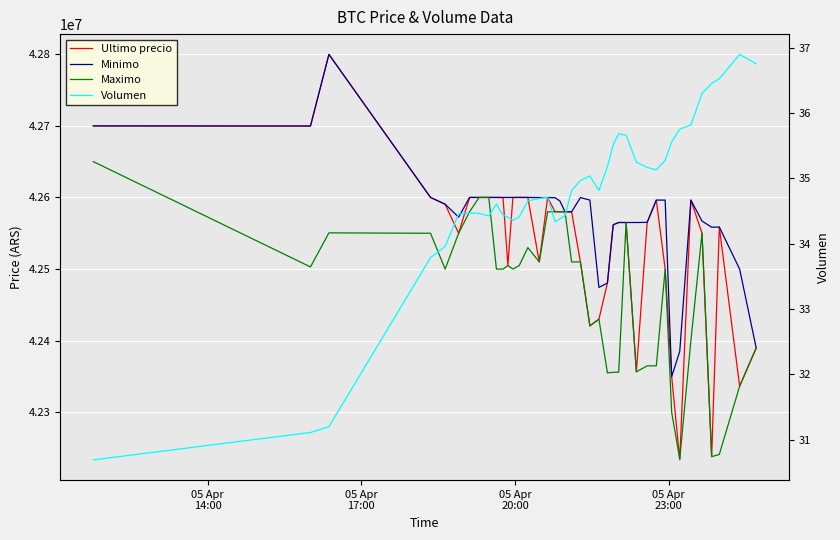

The Maximo series shows 14405460.2 at 34. True or false?

False